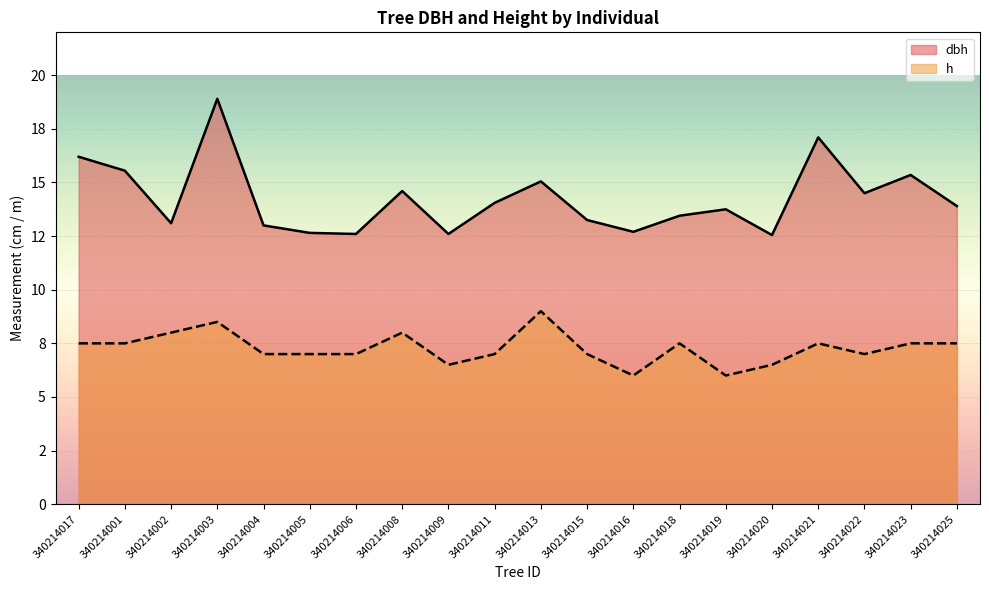

Count the number of categories in the chart.

20